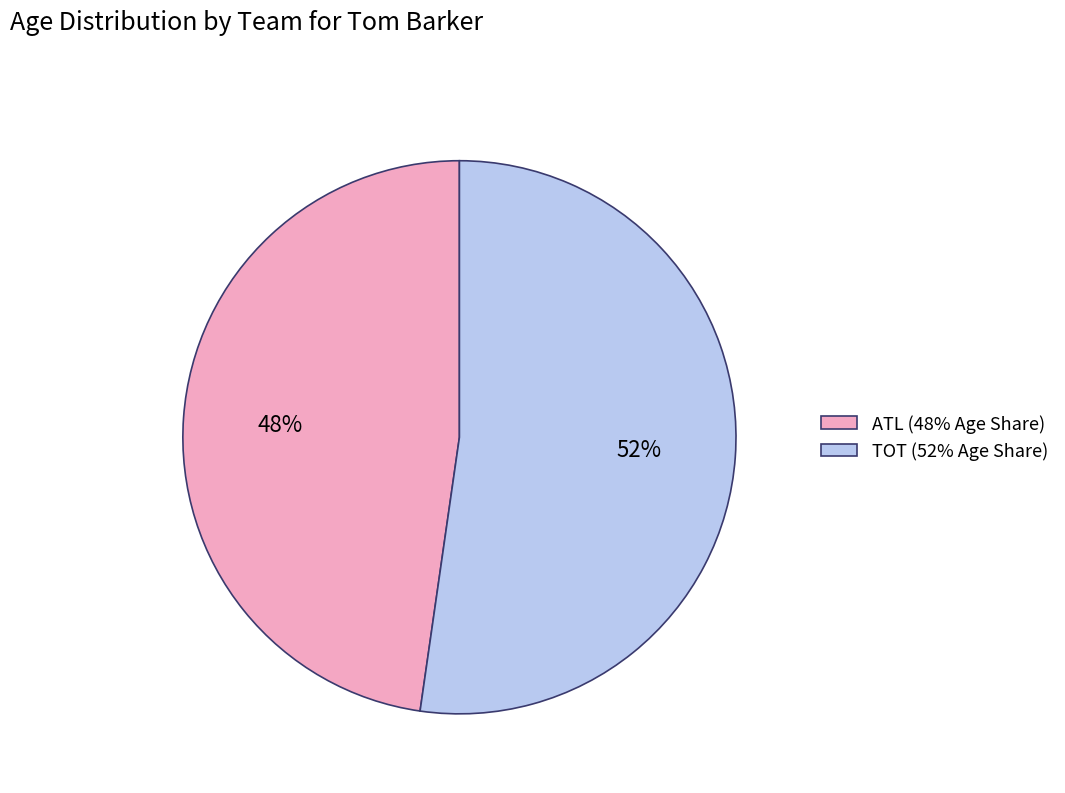

How many segments does this pie chart have?

2